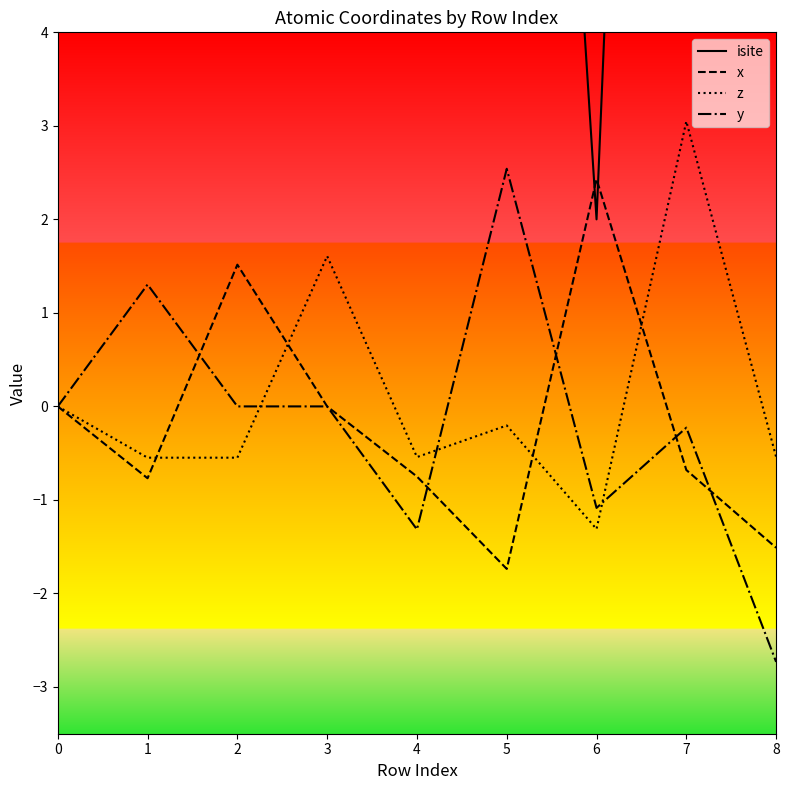

Reading left to right, extract all data points from this chart.

isite: 23.0	69.0	66.0	79.0	83.0	17.0	2.0	25.0	22.0
x: 0.0	-0.8	1.5	0.0	-0.7	-1.7	2.4	-0.7	-1.5
z: 0.0	-0.5	-0.5	1.6	-0.5	-0.2	-1.3	3.0	-0.5
y: 0.0	1.3	0.0	0.0	-1.3	2.5	-1.1	-0.2	-2.7